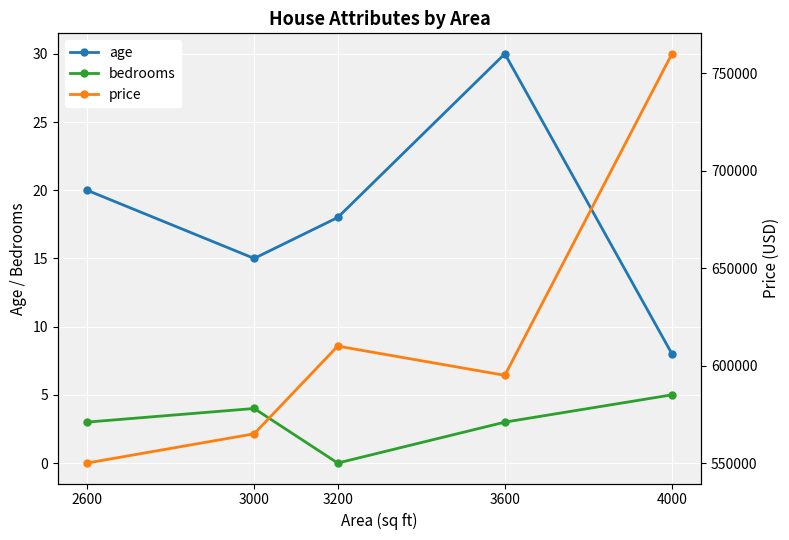

Between 2600 and 3200, which series saw the biggest shift?

price